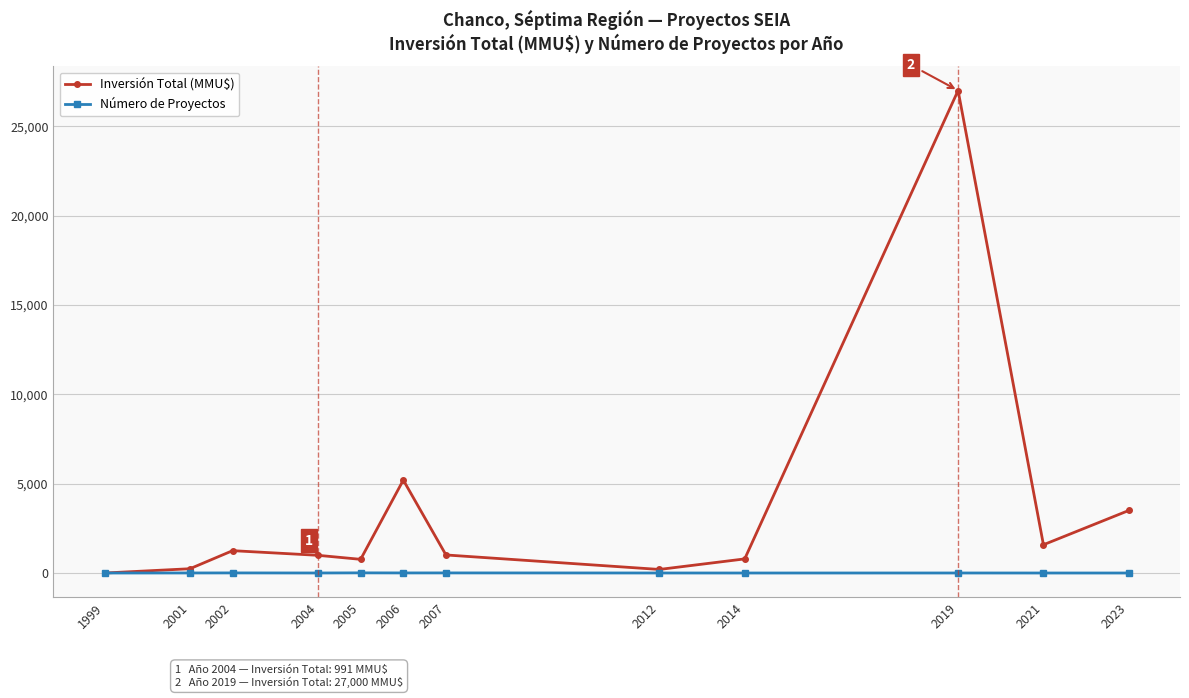

At which category is the sum across all series the highest?

2019